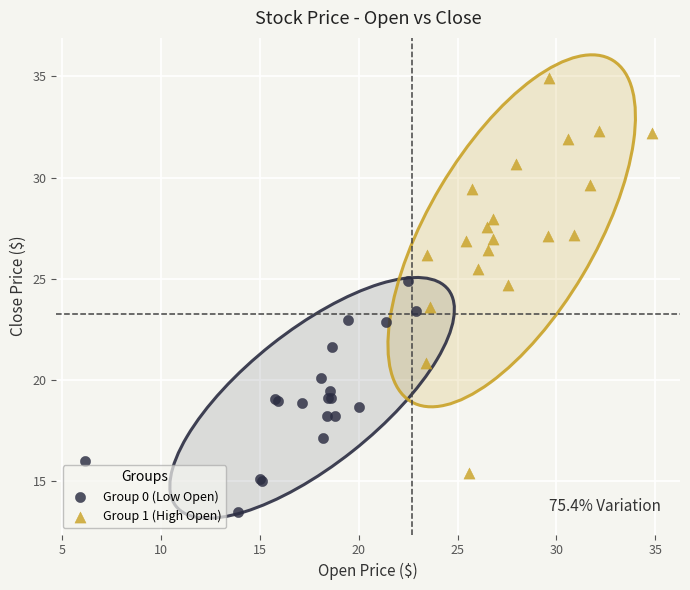

Which series has the widest spread of Y values?

Group 1 (High Open)